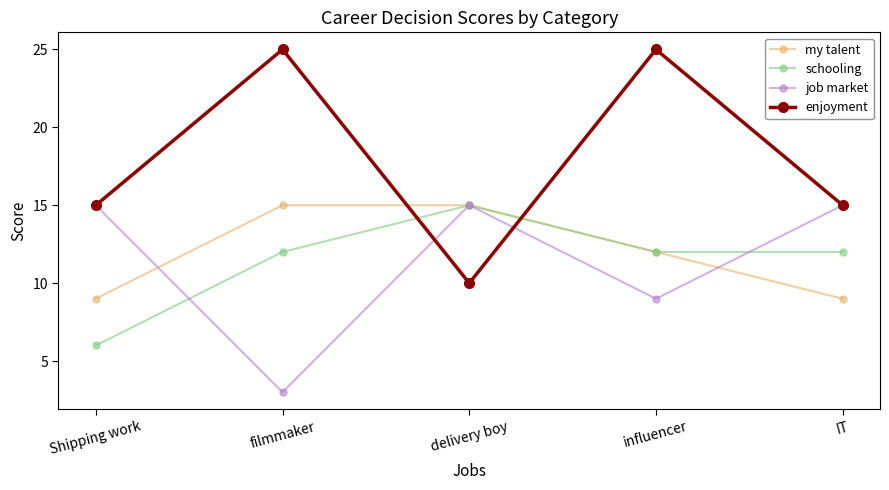

What is the average value of the job market series?

11